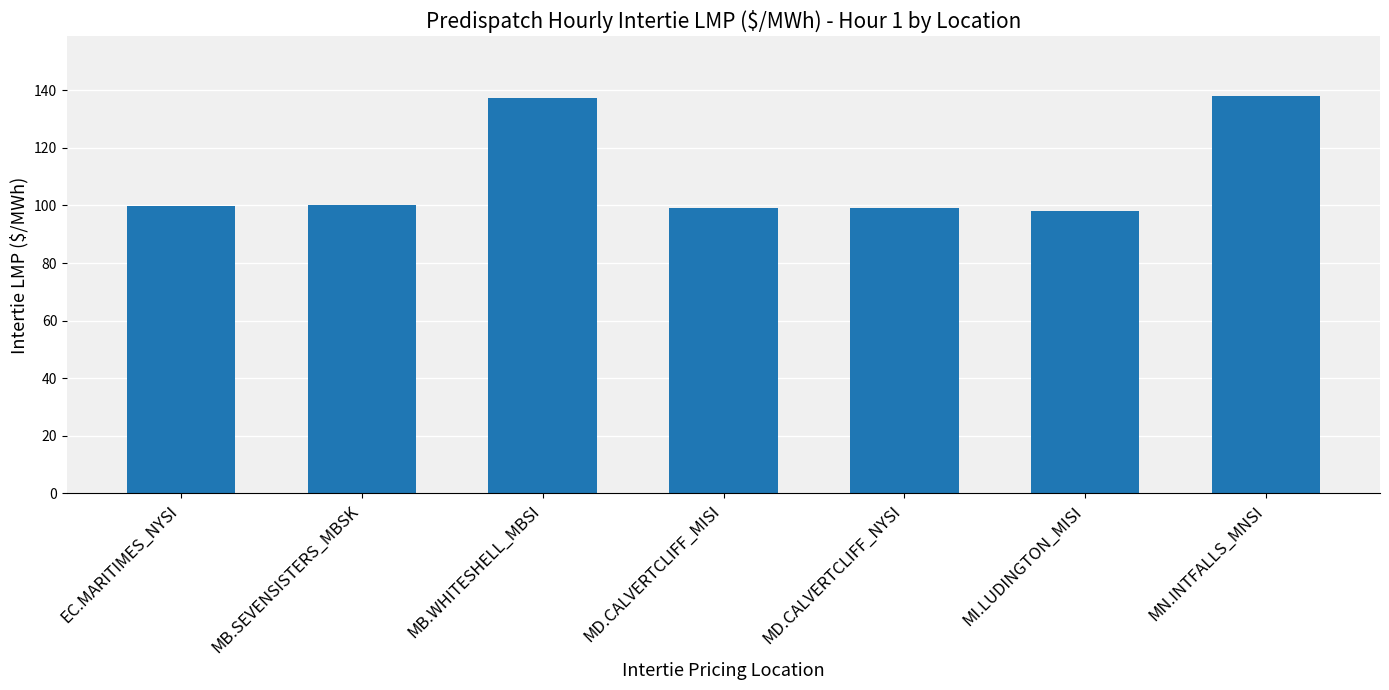

Read the value at EC.MARITIMES_NYSI.

99.8